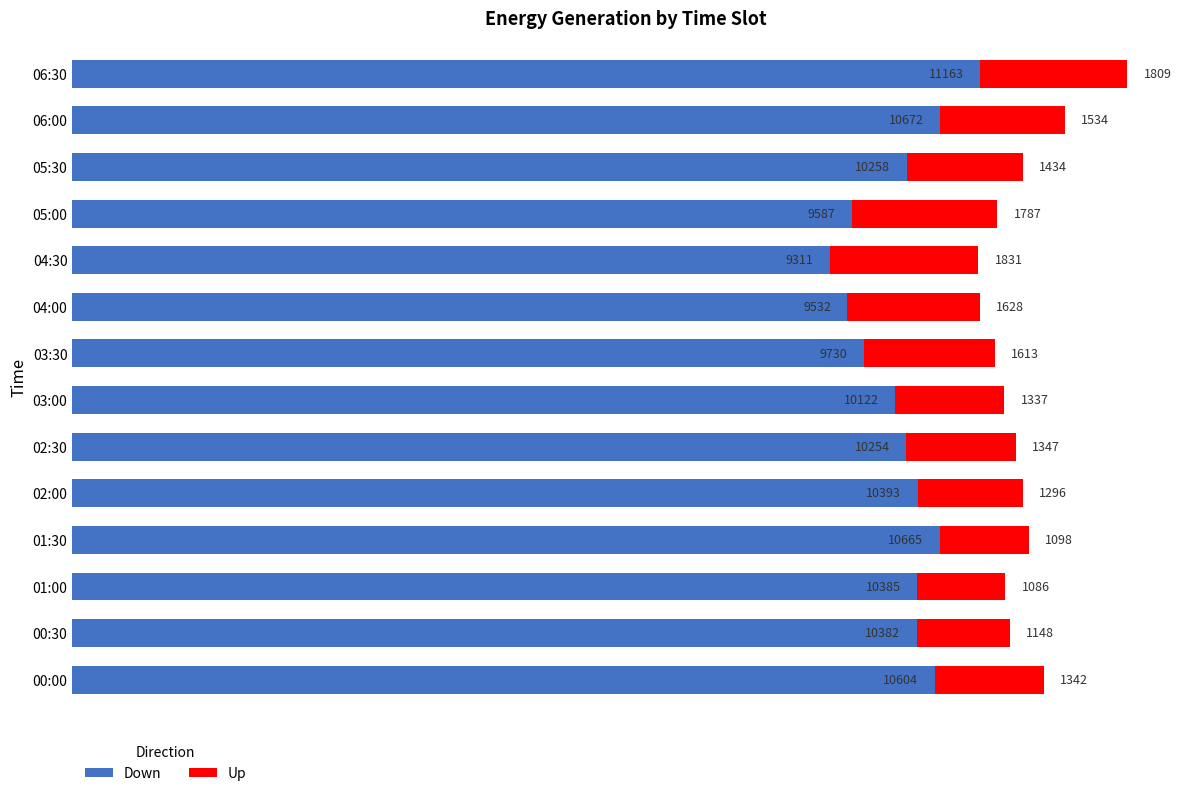

What is the difference between the maximum and minimum values in the Down series?

1852